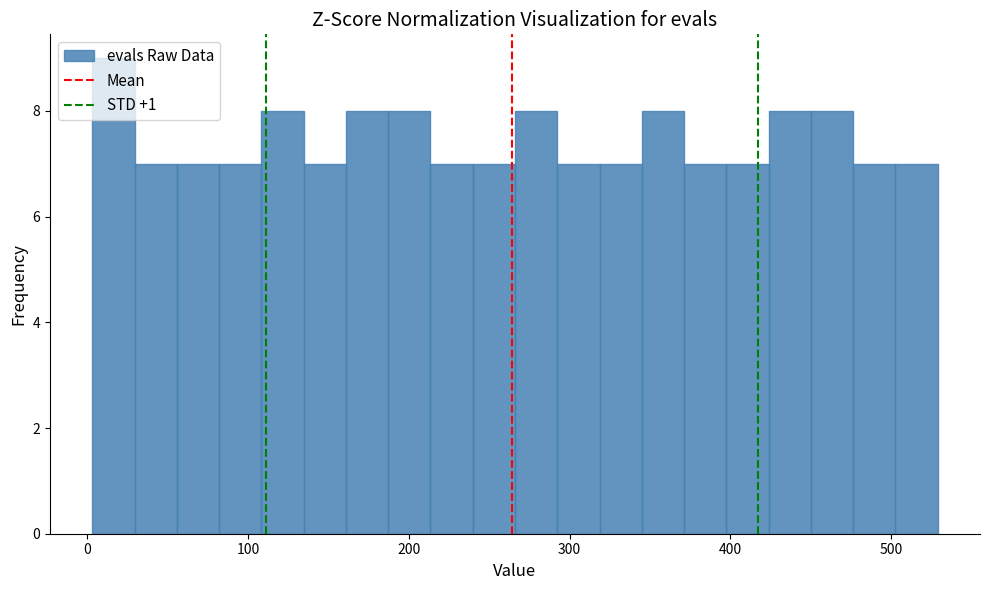

Read against the x-axis, roughly where is the centre of the tallest bar?

20